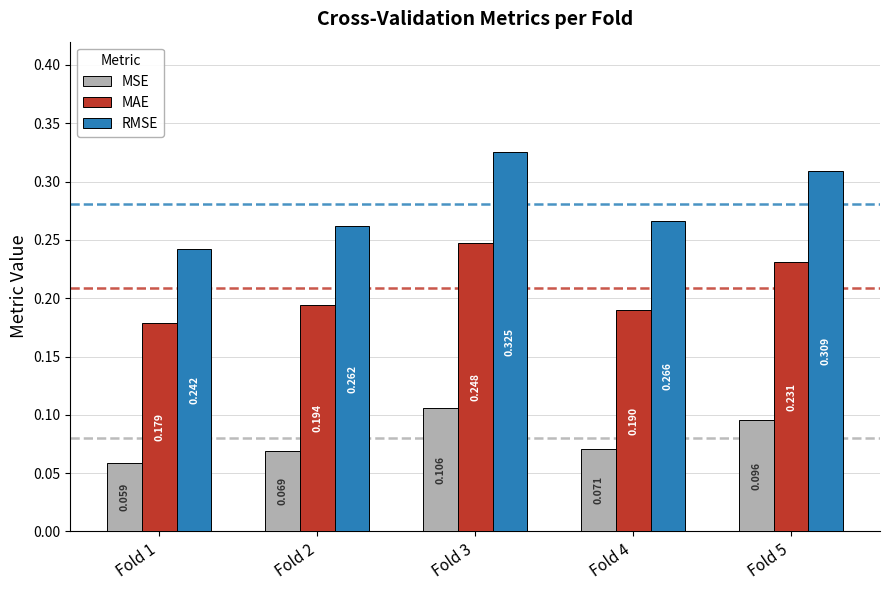

The value of RMSE at Fold 1 is 0.4. True or false?

False